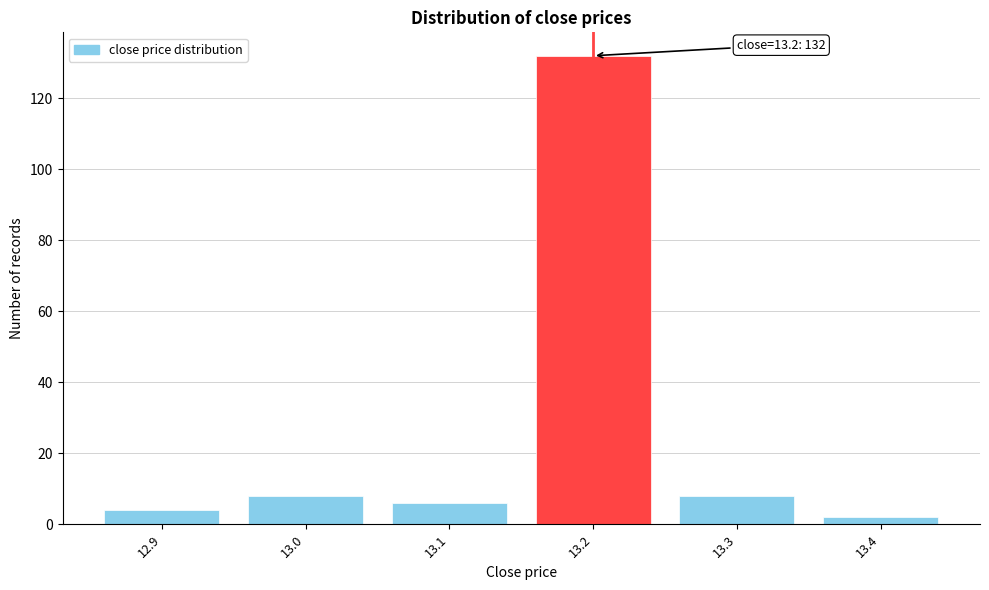

Reading right to left, transcribe all the data shown in this chart.

2	8	132	6	8	4